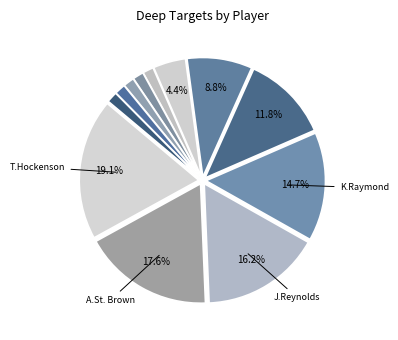

How many slices are in this pie chart?

12